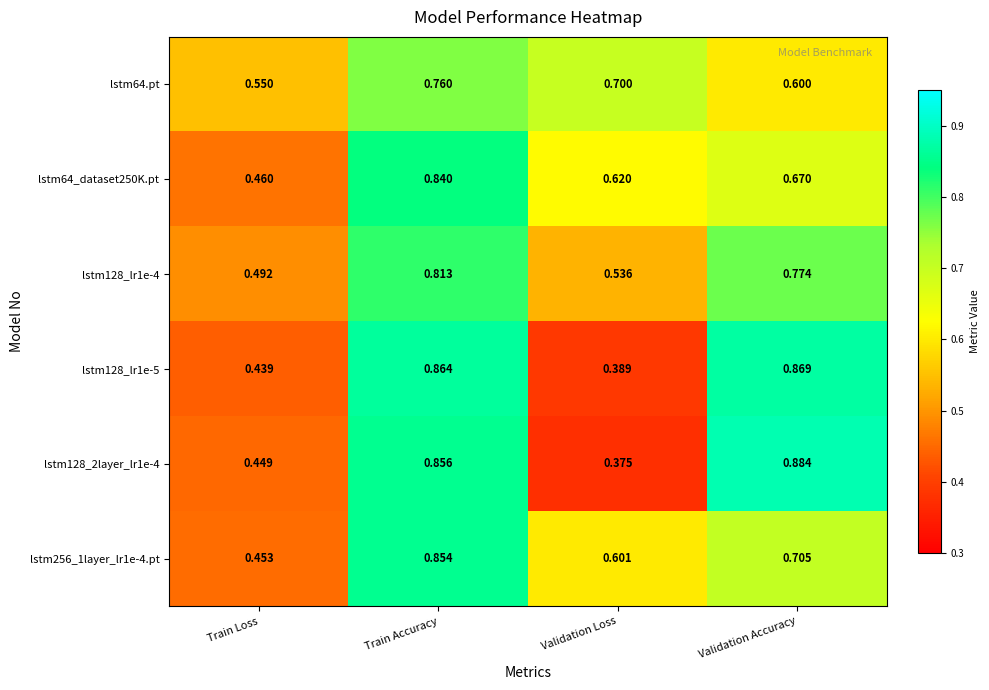

At which label does lstm128_2layer_lr1e-4 reach its peak?

Validation Accuracy